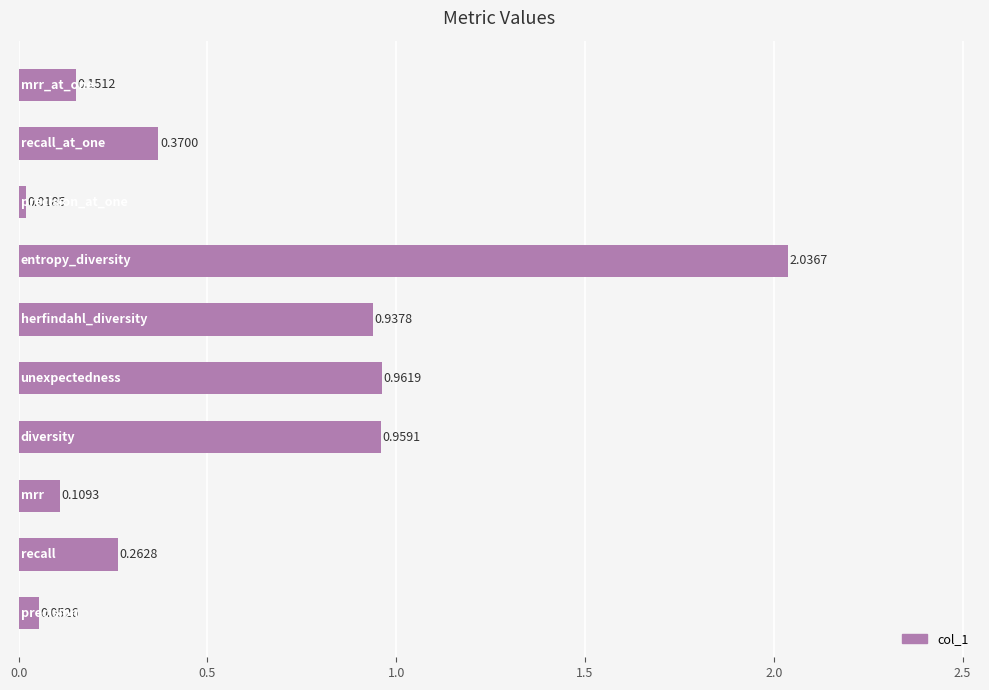

What is the average value?

0.6